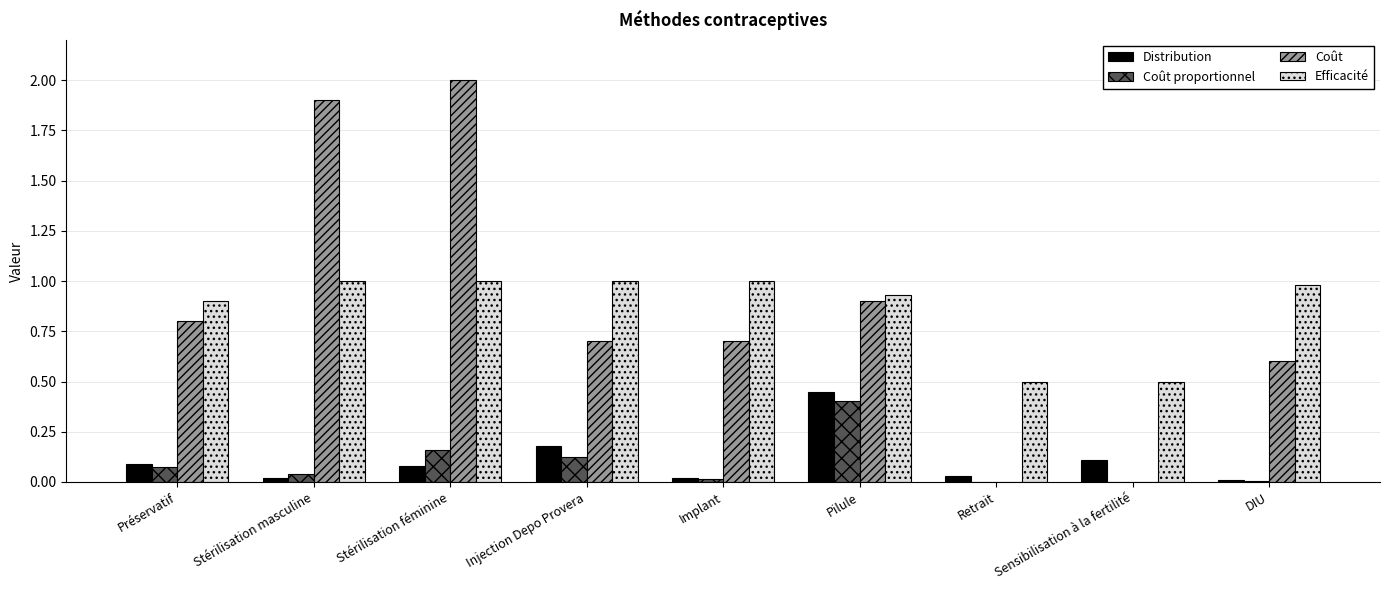

At which category is the sum across all series the highest?

Stérilisation féminine